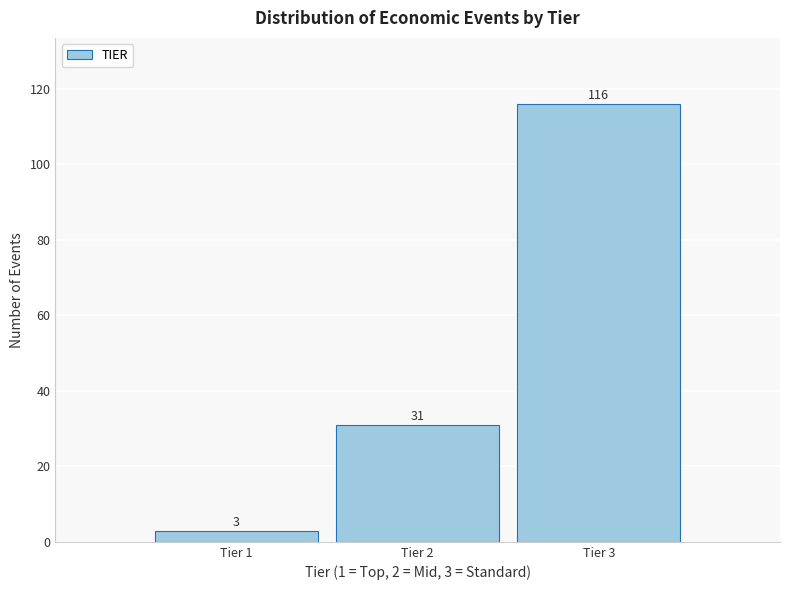

Reading left to right, what are all the values shown in this chart?

3	31	116